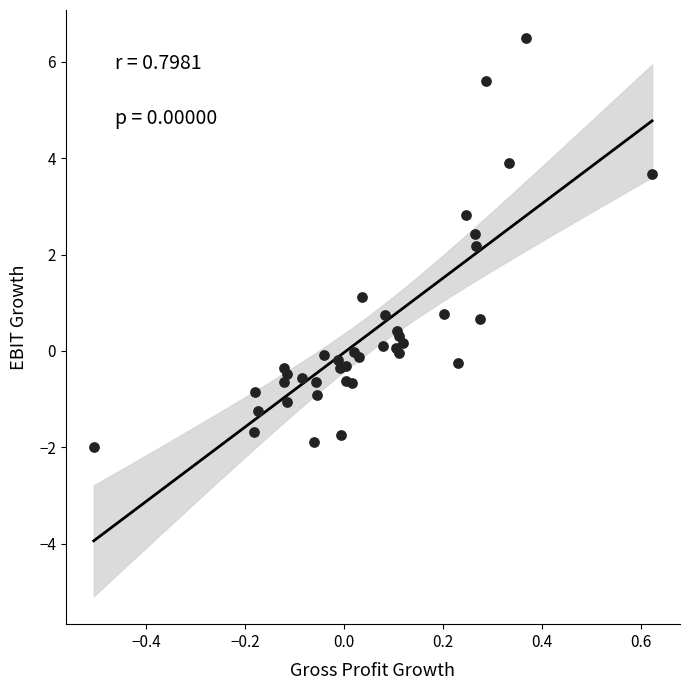

What Y value in the scatter plot is closest to 2?

2.2